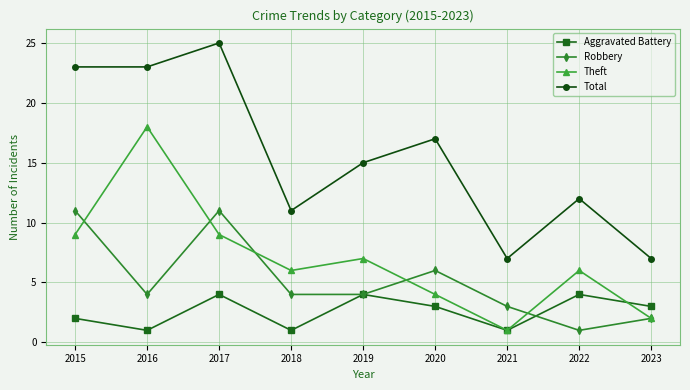

Where is Aggravated Battery nearest to the value 2?

2015